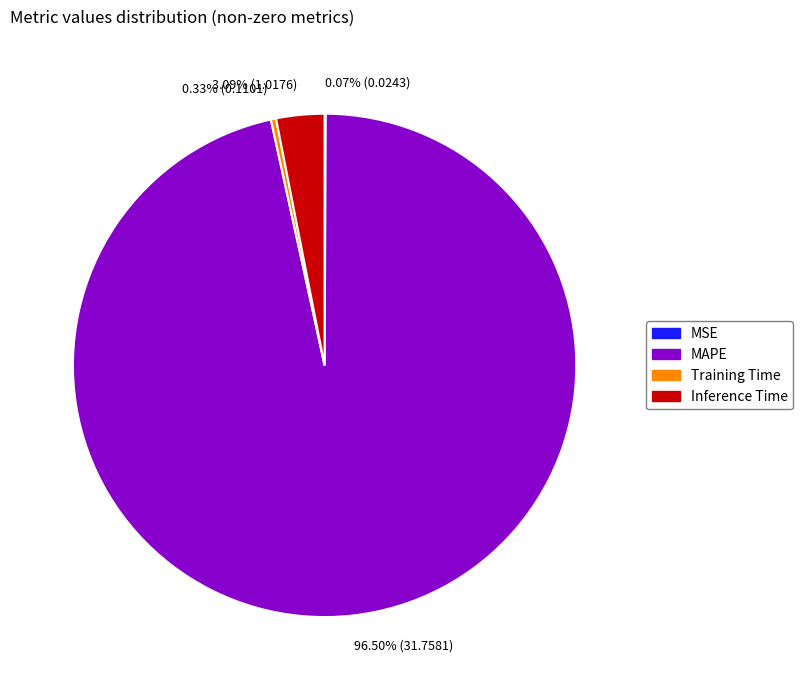

Is Training Time the majority of the pie?

No